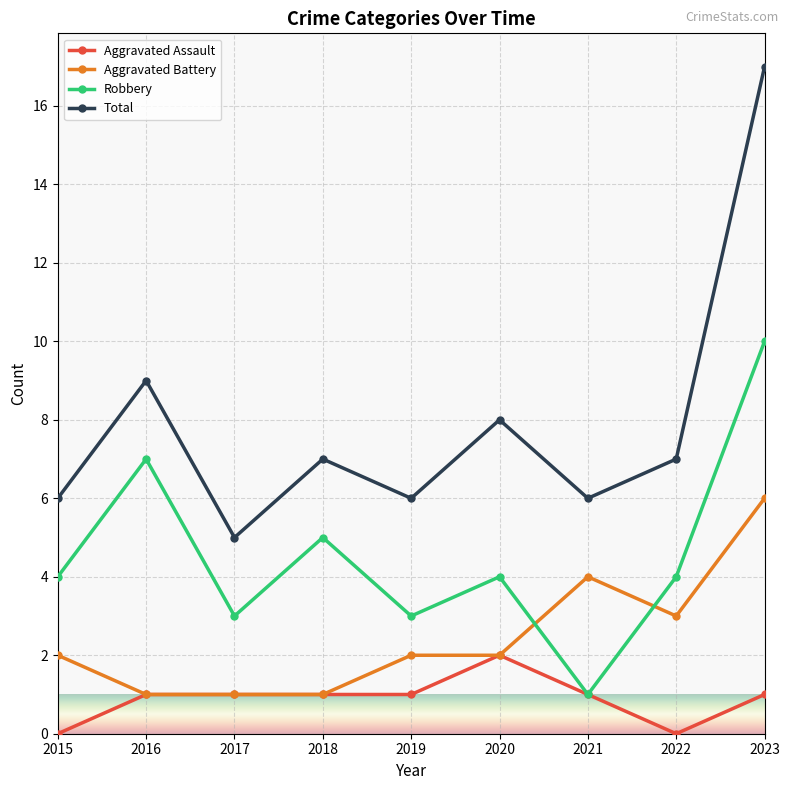

Which label corresponds to the largest value in the chart?

2023